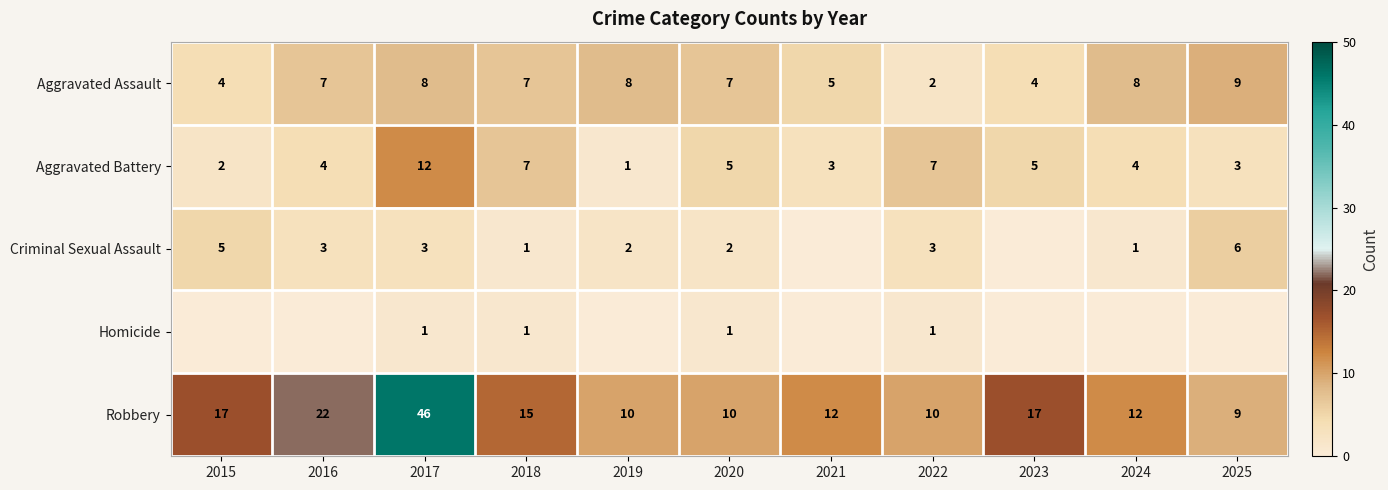

What is the sum of the Robbery values at 2019 and 2021?

22